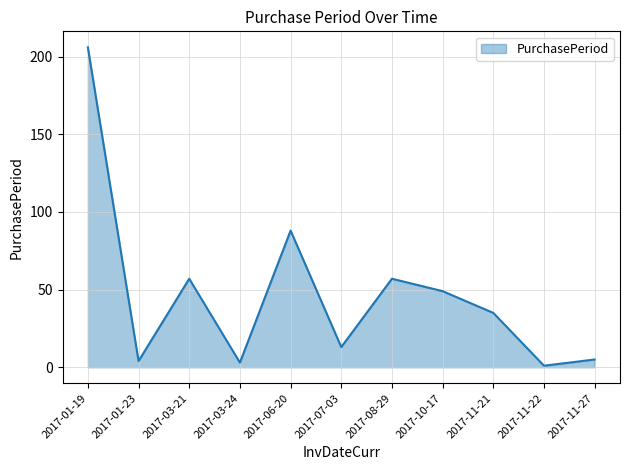

The value at 2017-11-27 is 5. True or false?

True